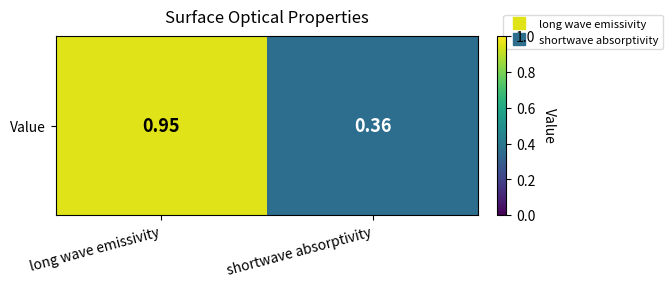

What is the average value?

0.7